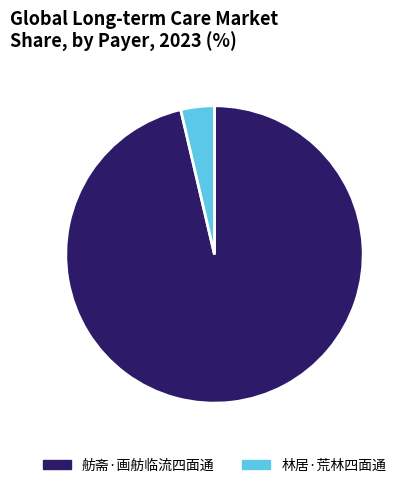

How many slices are in this pie chart?

2